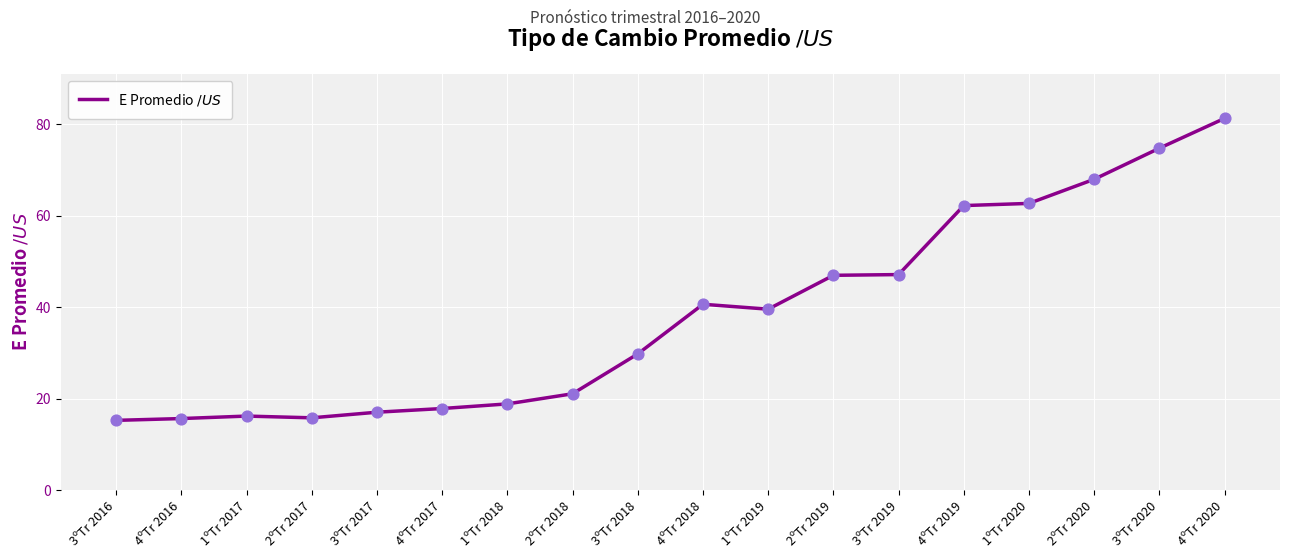

Between 4ºTr 2020 and 1ºTr 2018, which is larger?

4ºTr 2020